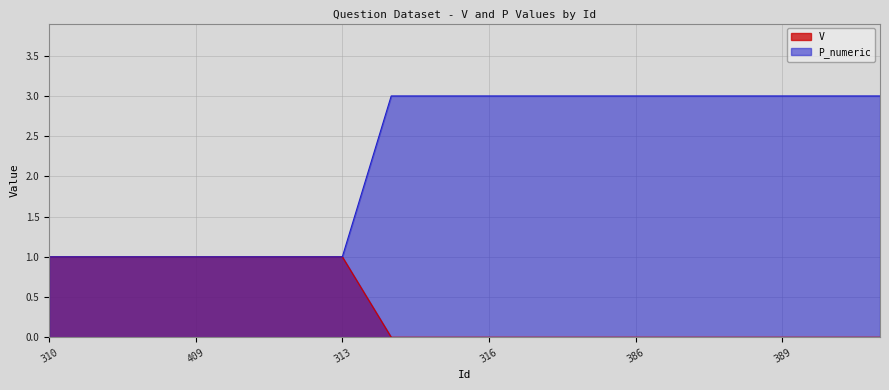

Which label corresponds to the smallest value in the chart?

314